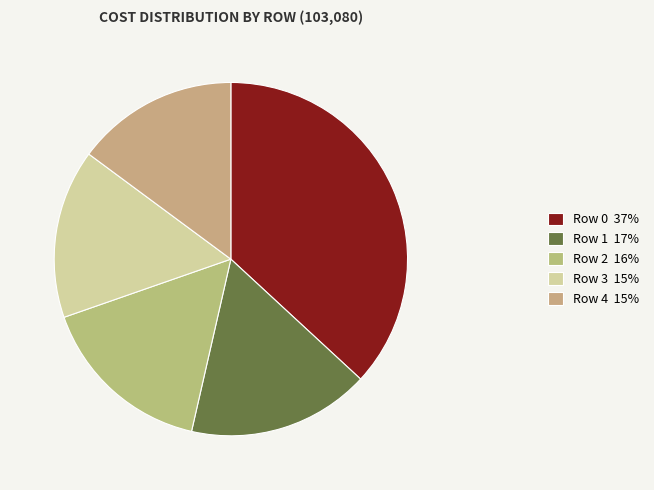

What percentage is the Row 1 slice, to the nearest percent?

17%